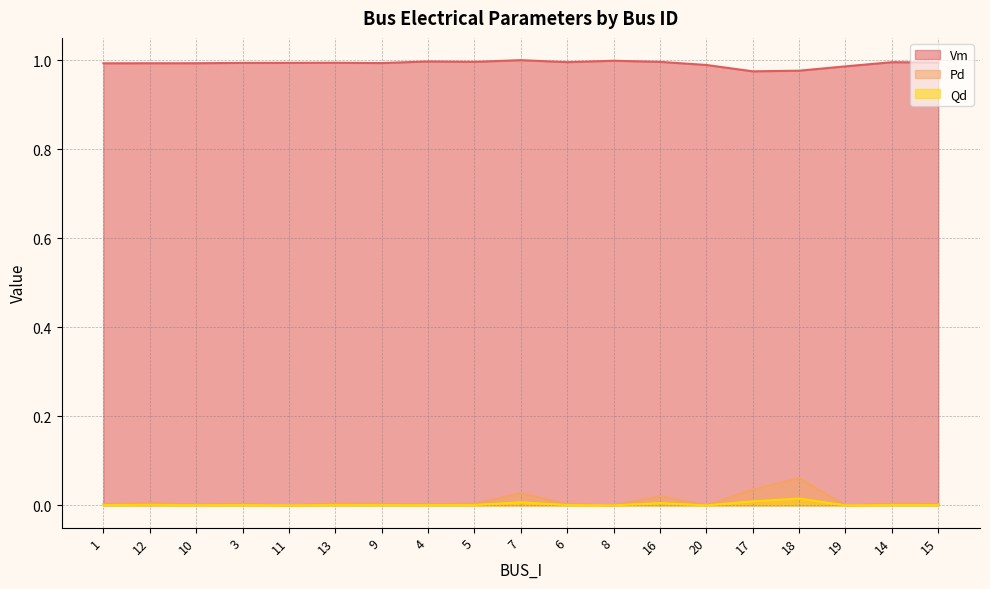

Rank the series by their maximum value, from lowest to highest.

Qd, Pd, Vm